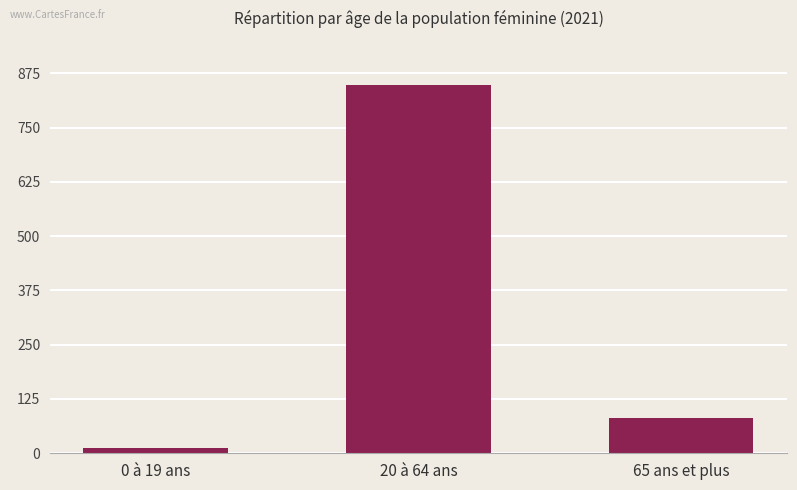

Which has a higher value, 65 ans et plus or 20 à 64 ans?

20 à 64 ans